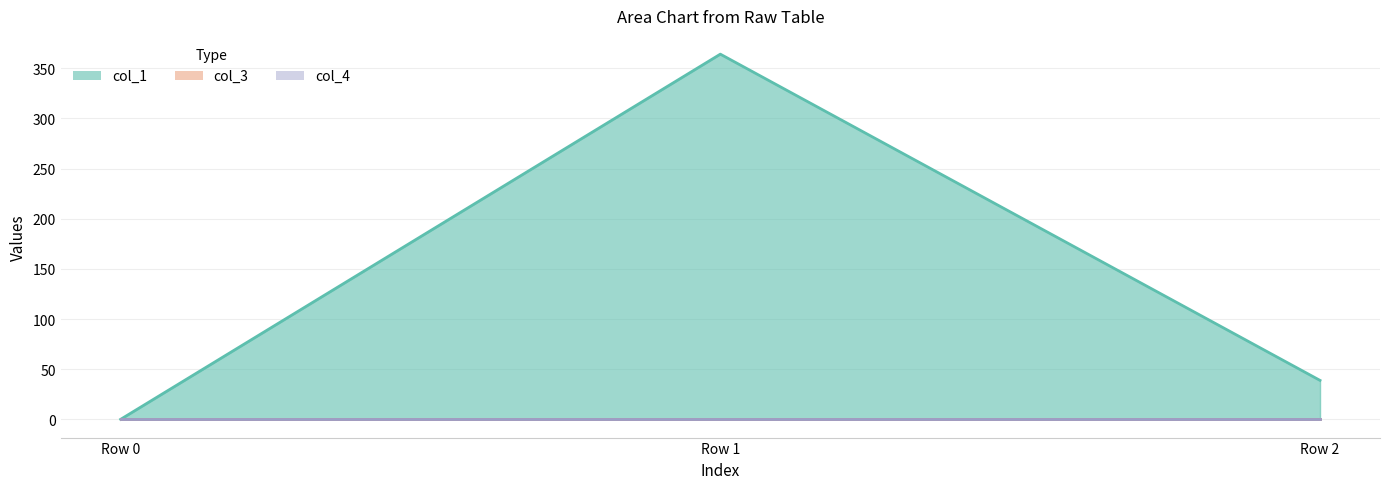

At how many categories does at least one series exceed 229?

1